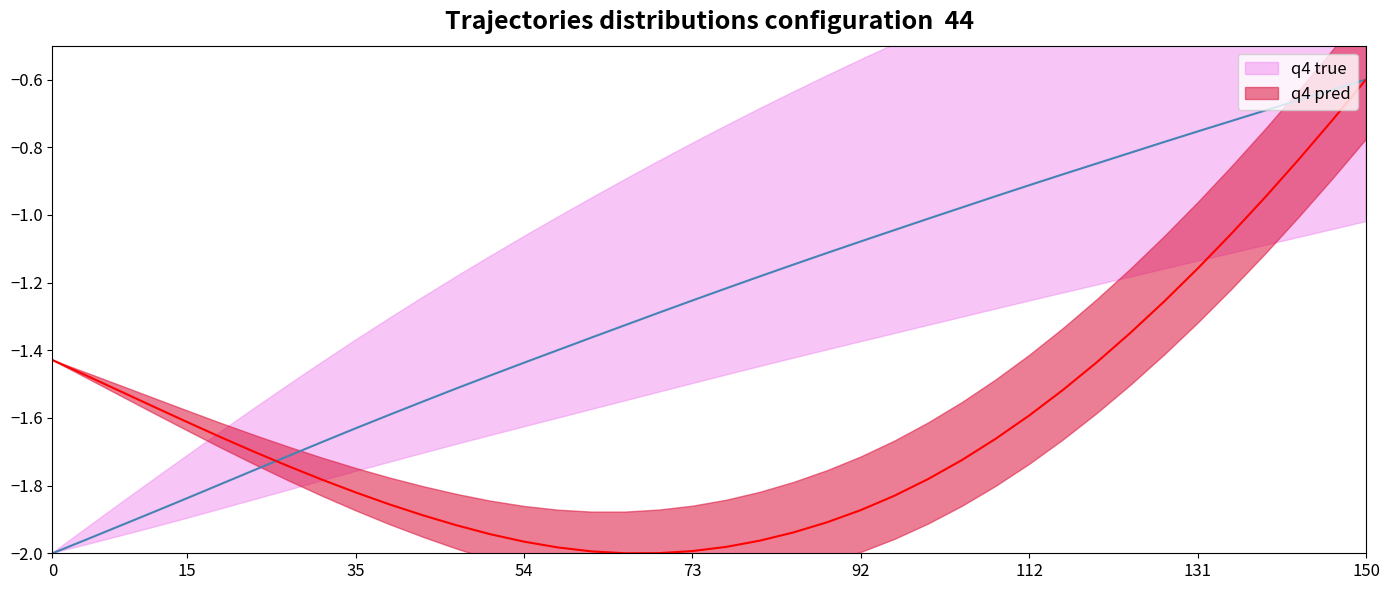

Does the chart have visible grid lines?

No